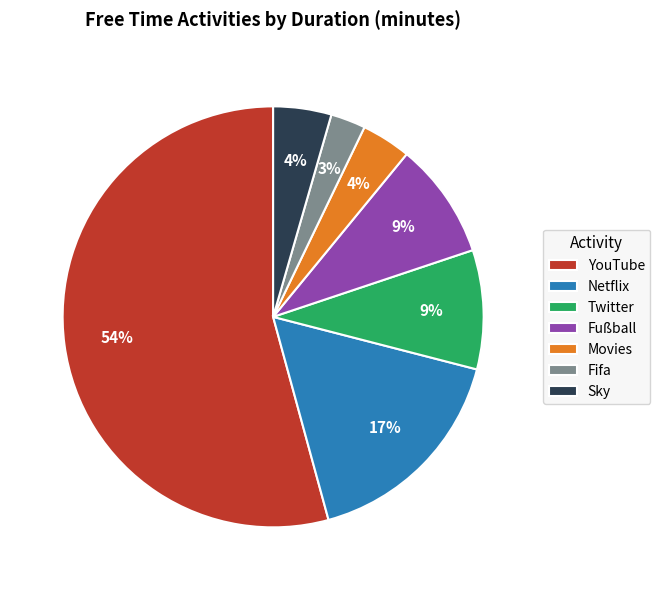

Is it true that Fußball is 4% of the pie?

False